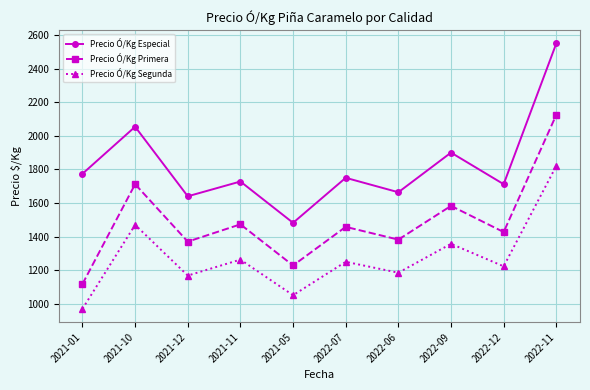

What is the sum of all Precio Ó/Kg Especial values?

18254